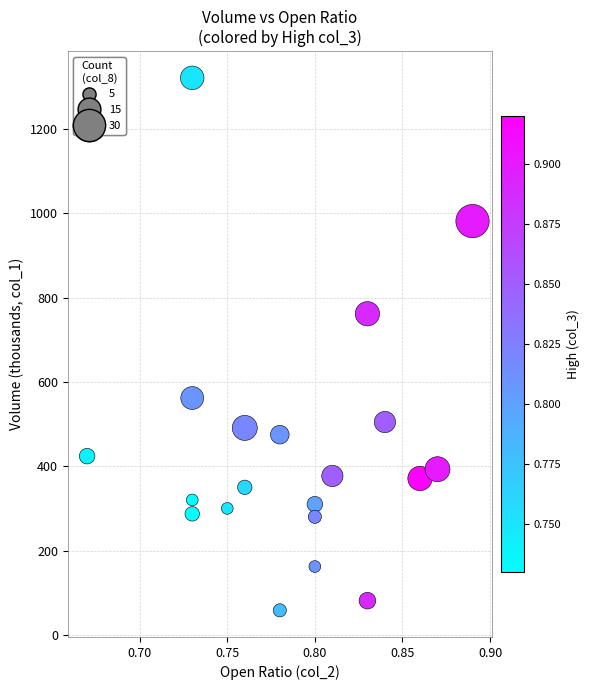

What is the range of Y values (max minus min)?

1264